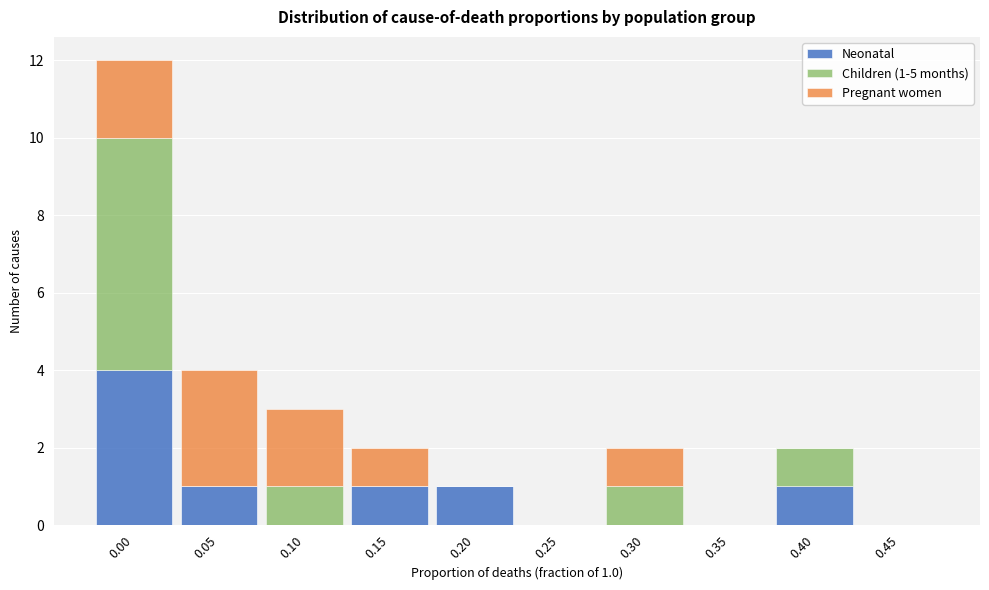

Reading left to right, list the values for the Neonatal series.

0.00=4	0.05=1	0.10=0	0.15=1	0.20=1	0.25=0	0.30=0	0.35=0	0.40=1	0.45=0